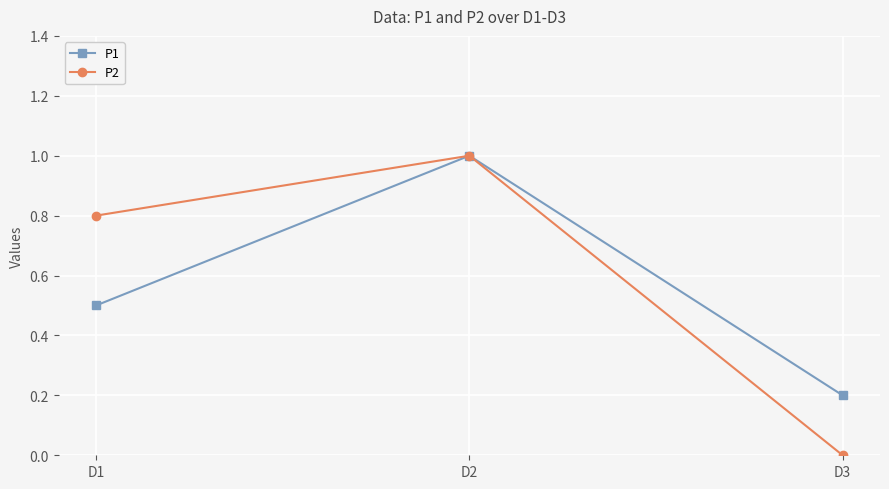

At which category is the sum across all series the highest?

D2